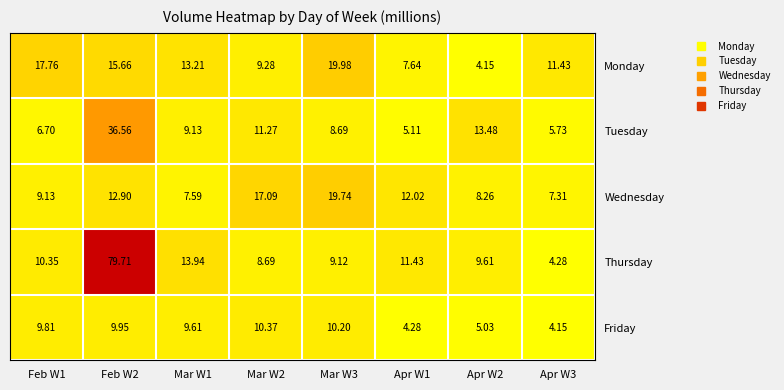

What is the greatest value displayed?

79.7